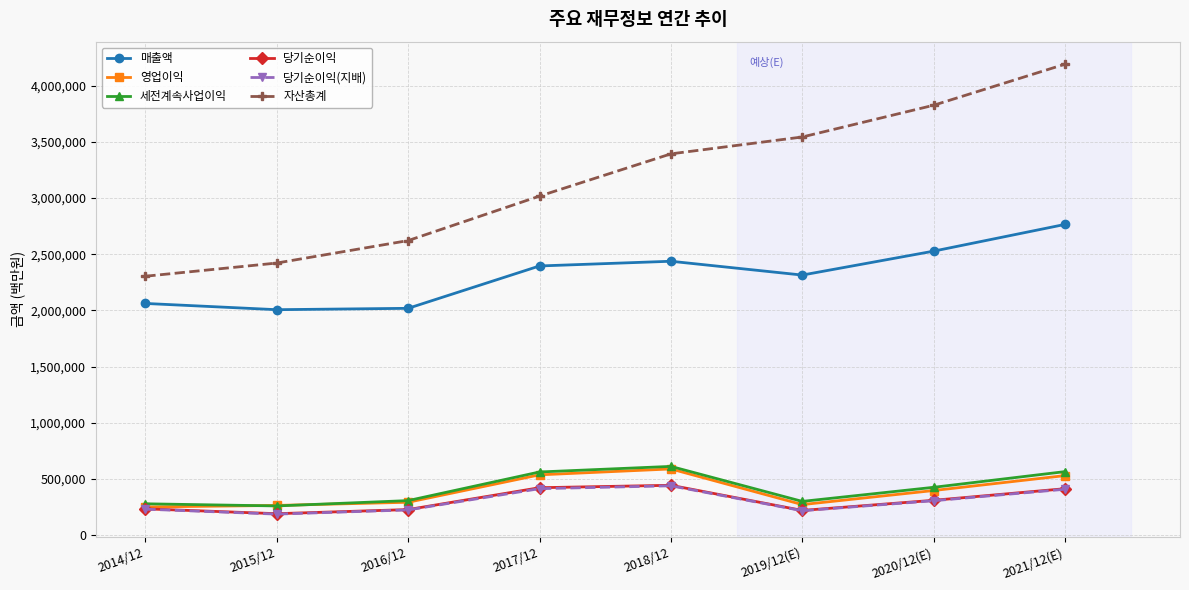

Where is the first local maximum for 매출액?

2018/12